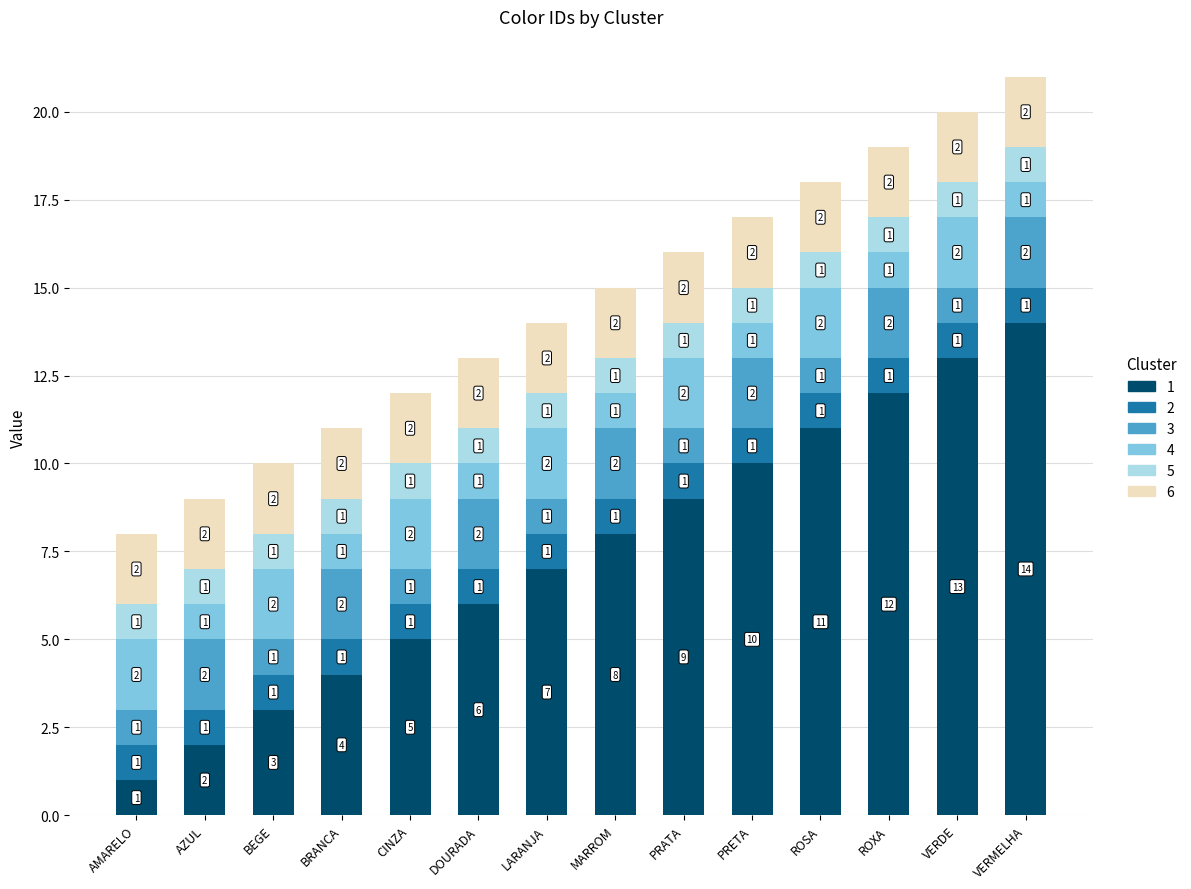

Reading left to right, list the values for the 1 series.

AMARELO=1	AZUL=2	BEGE=3	BRANCA=4	CINZA=5	DOURADA=6	LARANJA=7	MARROM=8	PRATA=9	PRETA=10	ROSA=11	ROXA=12	VERDE=13	VERMELHA=14